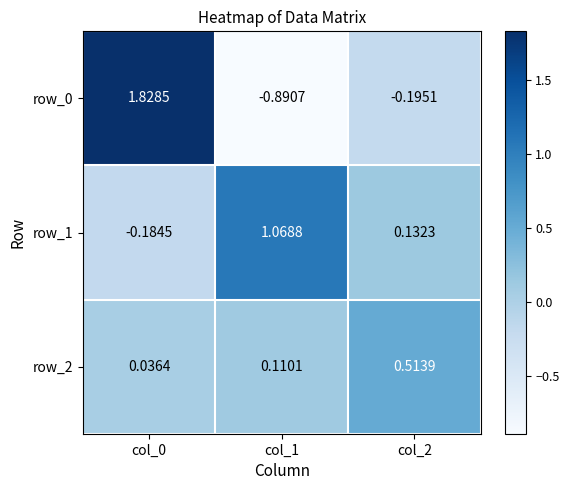

At which label is row_1 closest to 0?

col_2